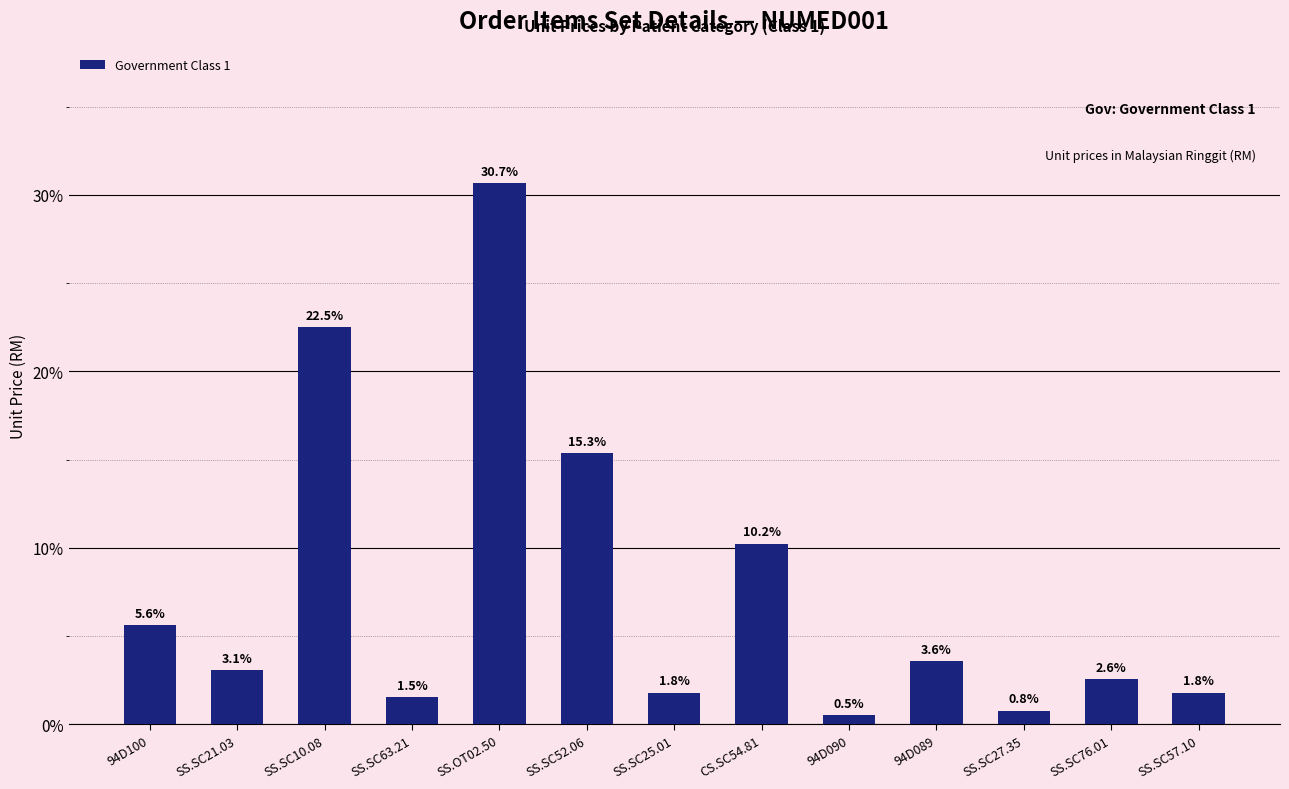

Reading left to right, extract all data points from this chart.

94D100=5.6	SS.SC21.03=3.1	SS.SC10.08=22.5	SS.SC63.21=1.5	SS.OT02.50=30.7	SS.SC52.06=15.3	SS.SC25.01=1.8	CS.SC54.81=10.2	94D090=0.5	94D089=3.6	SS.SC27.35=0.8	SS.SC76.01=2.6	SS.SC57.10=1.8